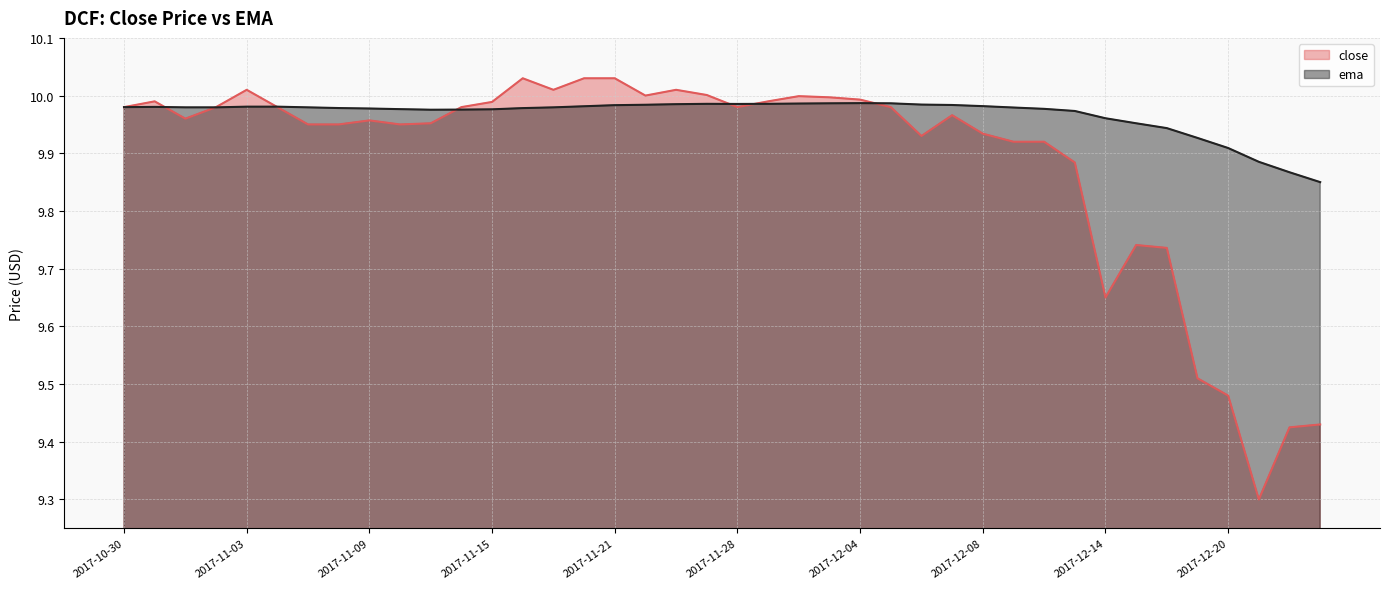

List the series in order of their peak value, lowest first.

ema, close